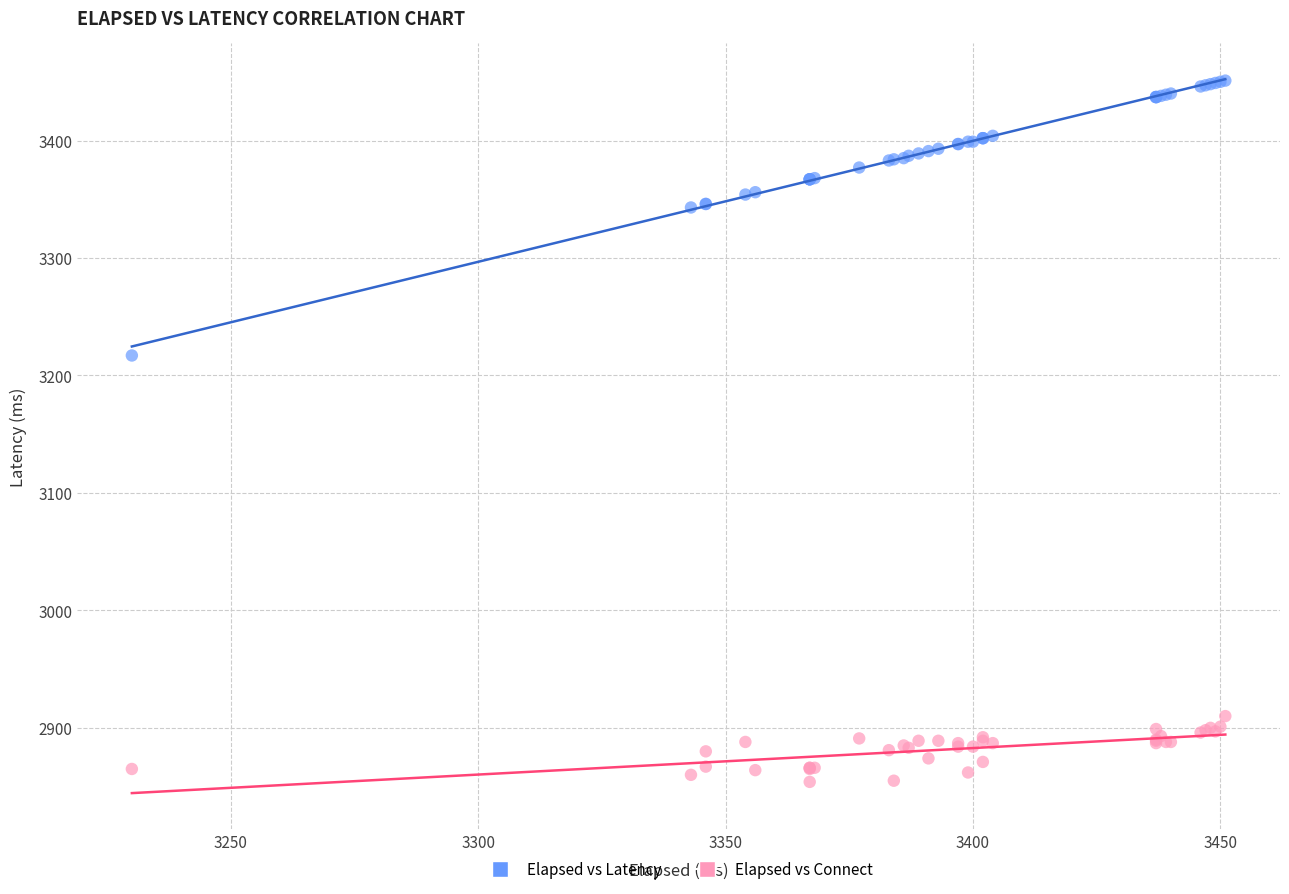

What are all the series names shown in the legend?

Elapsed vs Latency, Elapsed vs Connect